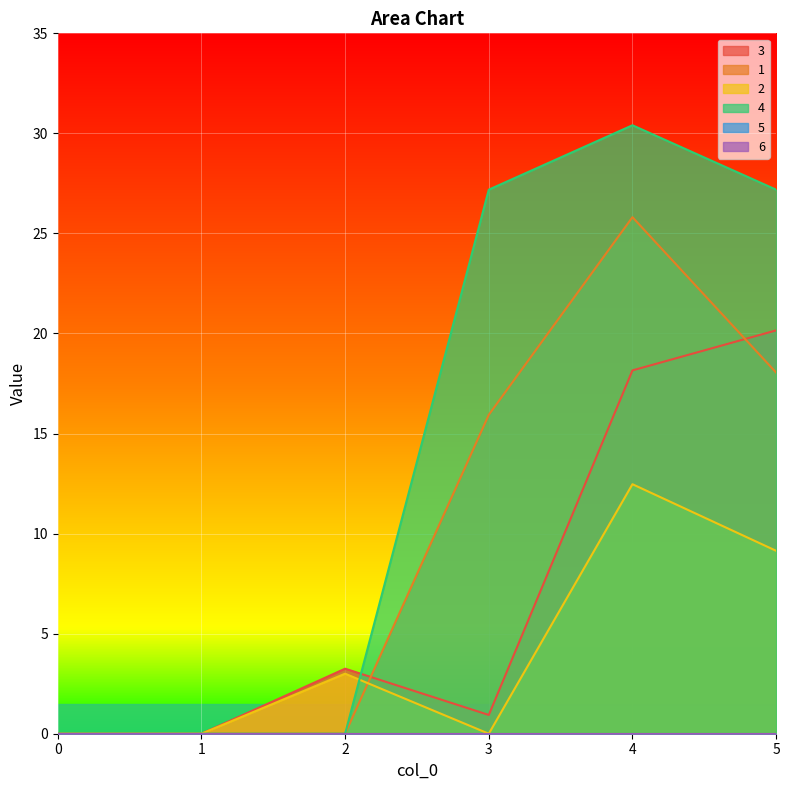

How many data points in 3 are less than 3?

3